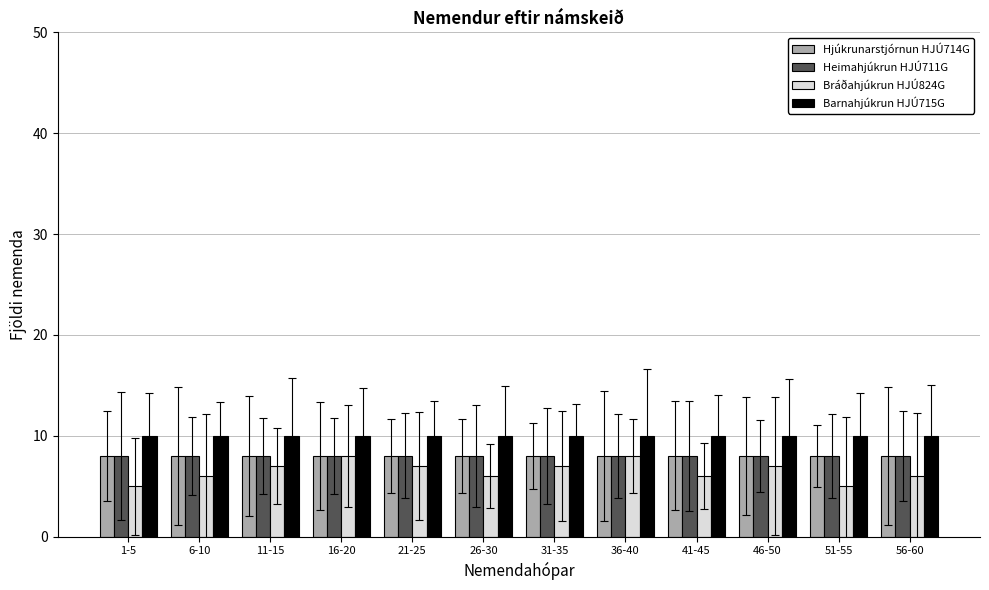

What is the lowest value of the Heimahjúkrun HJÚ711G series?

8